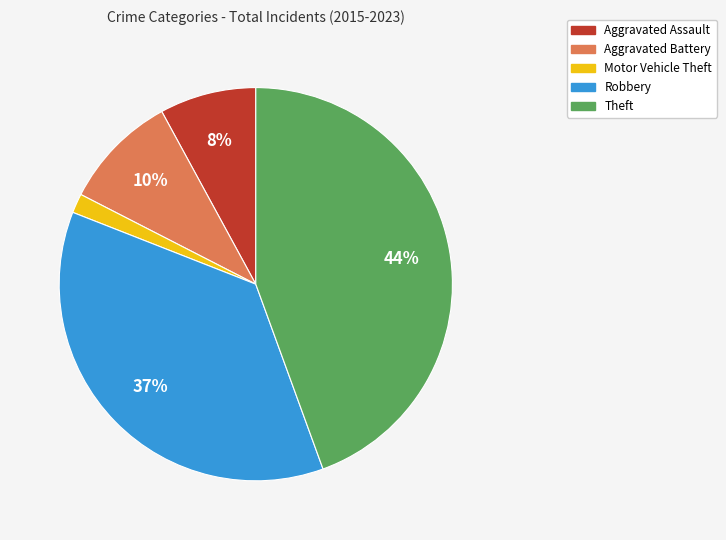

Is there any slice that represents more than half of the pie?

No